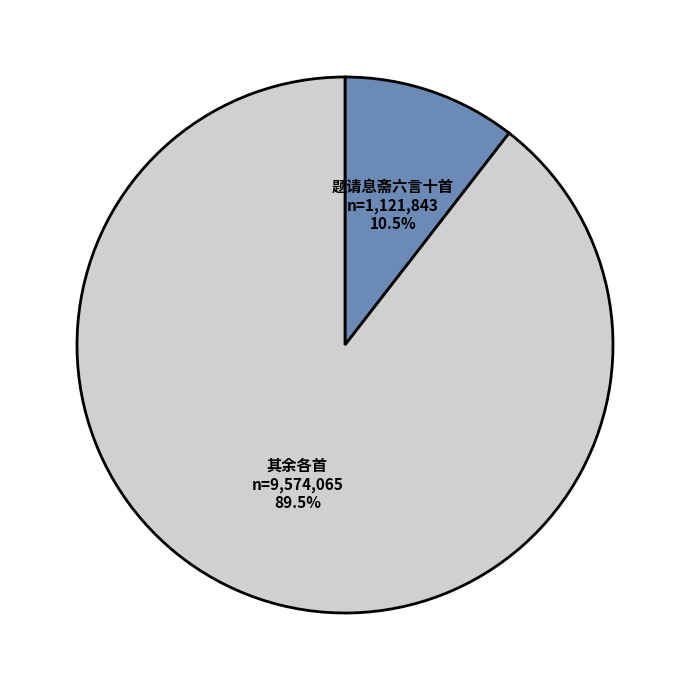

What is the total percentage of 其余各首 and 题请息斋六言十首?

100.0%